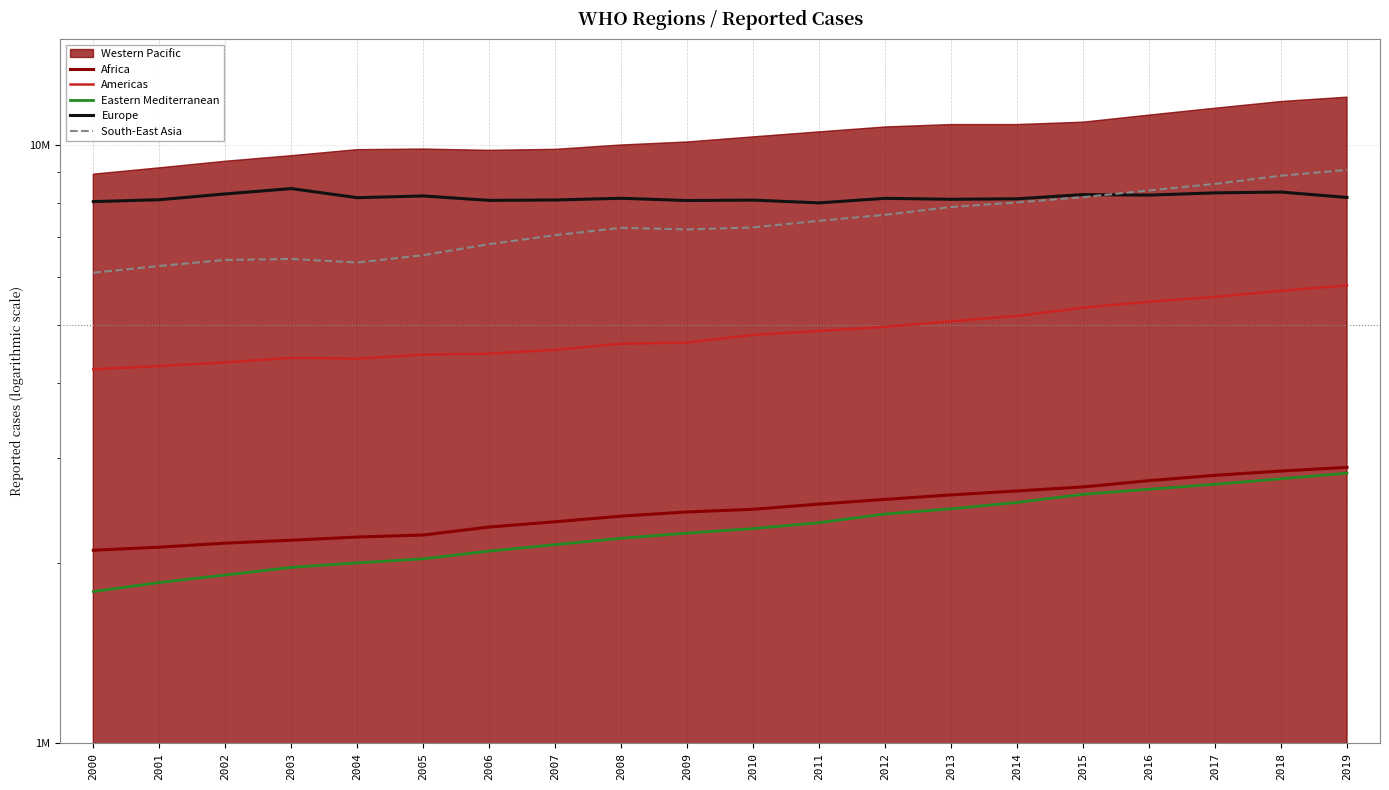

True or false: South-East Asia and Eastern Mediterranean intersect in this chart.

False